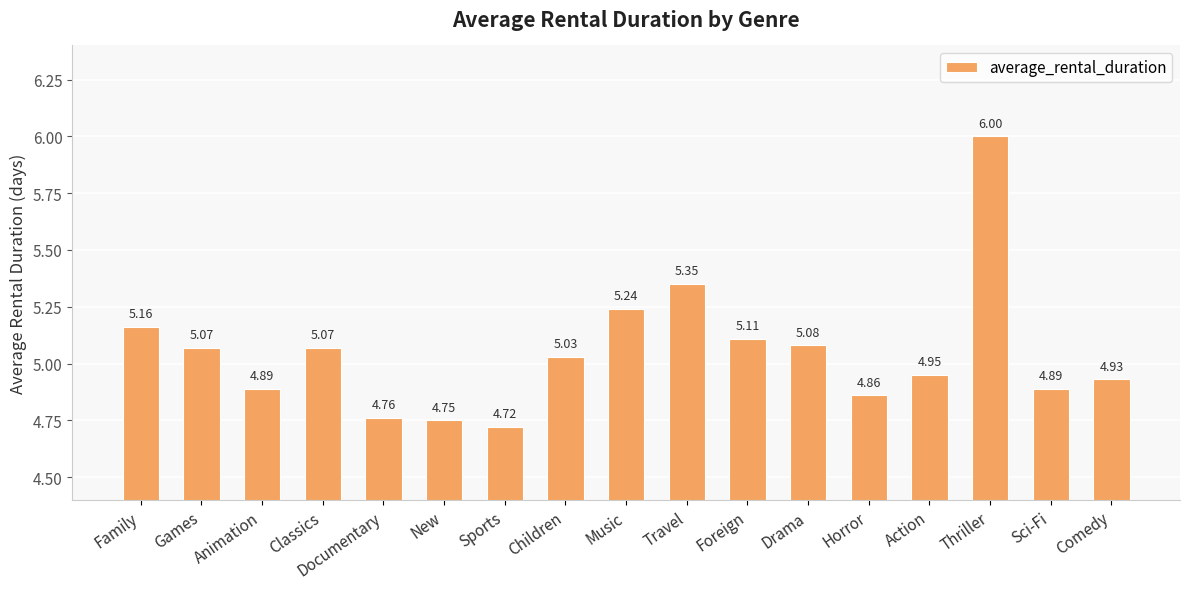

What is the sum of the values at Horror and Documentary?

9.6